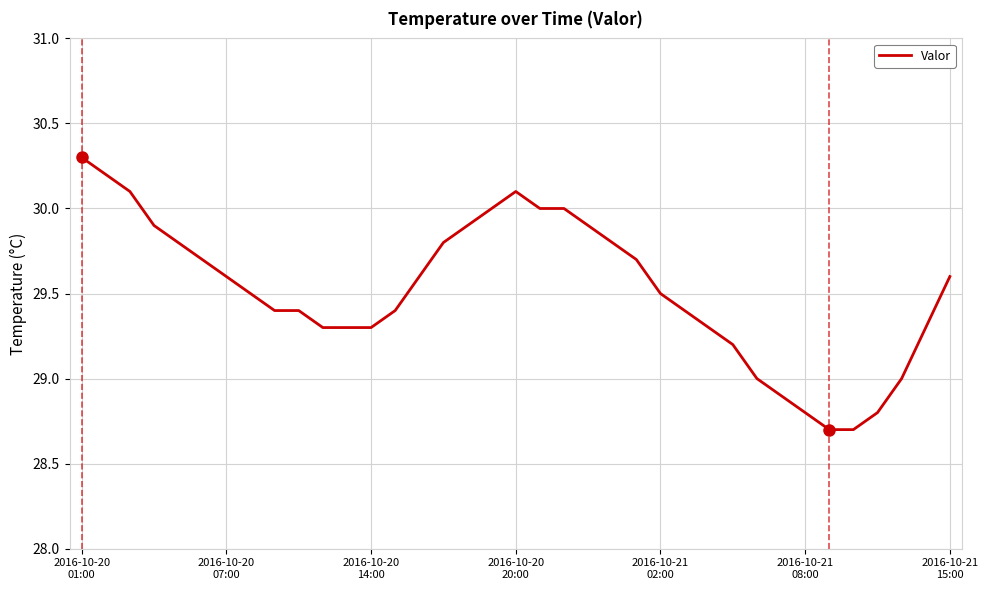

What is the maximum value shown in the chart?

30.3